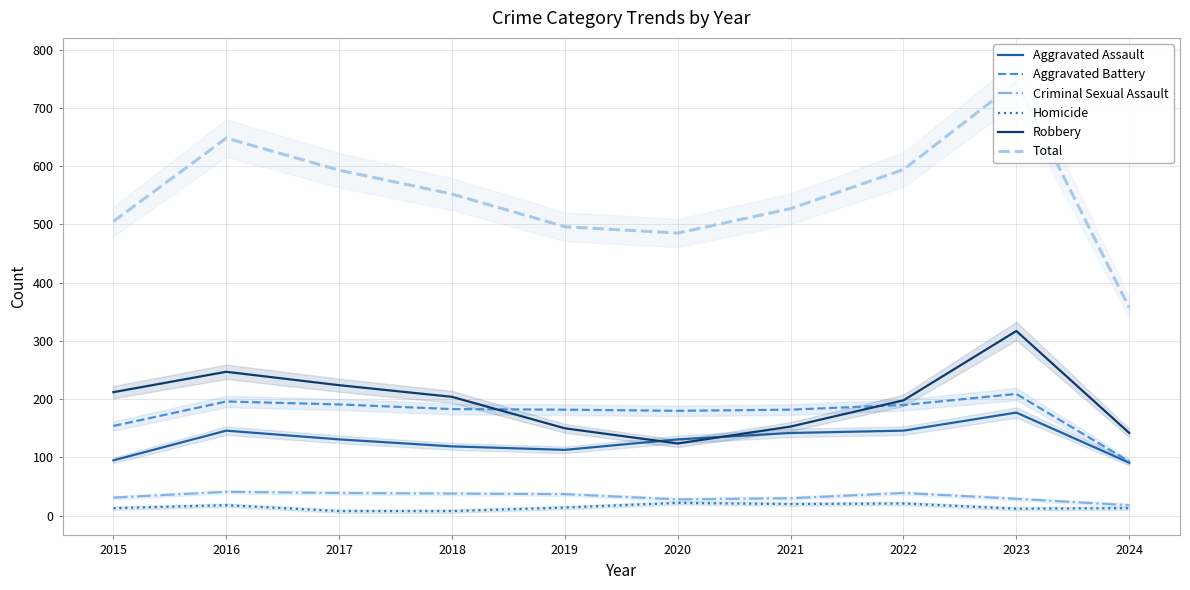

How many lines are shown in the chart?

6